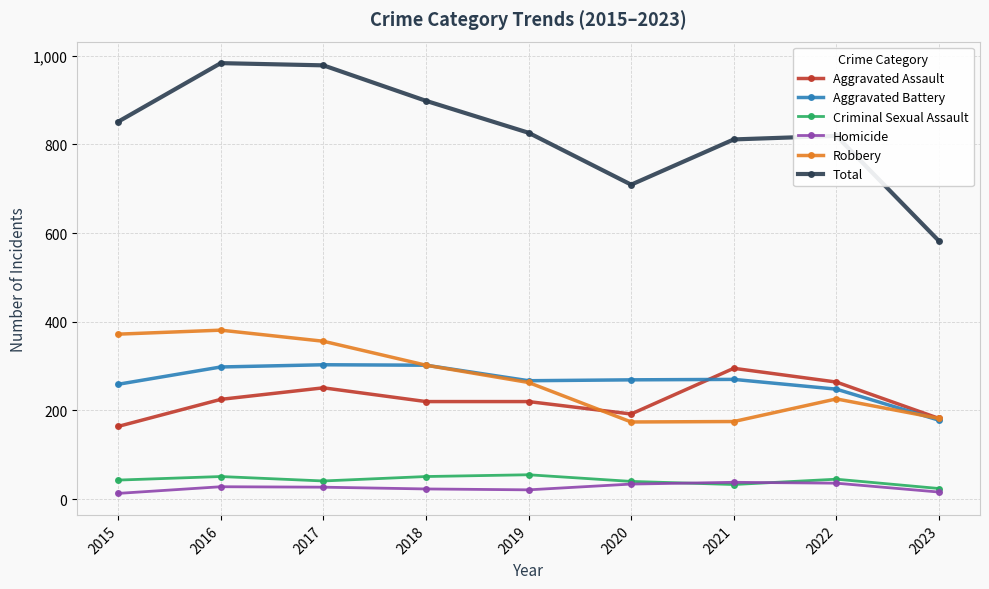

Count the number of data series in this chart.

6